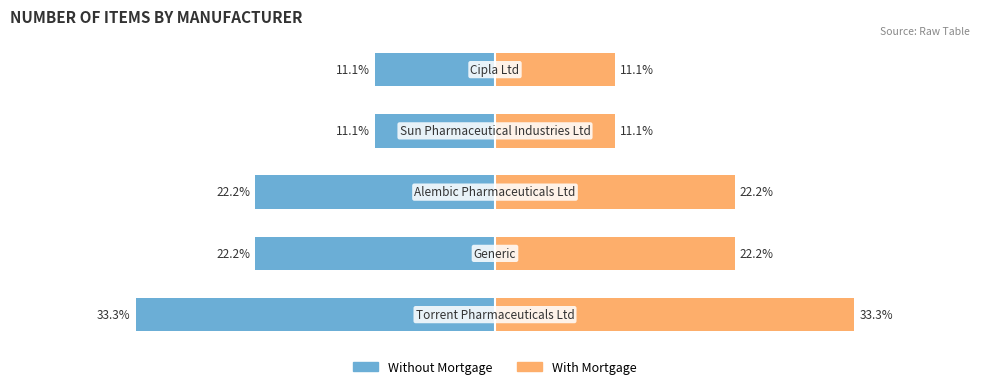

Reading right to left, list all the values displayed in this chart.

Without Mortgage: -11.1	-11.1	-22.2	-22.2	-33.3
With Mortgage: 11.1	11.1	22.2	22.2	33.3